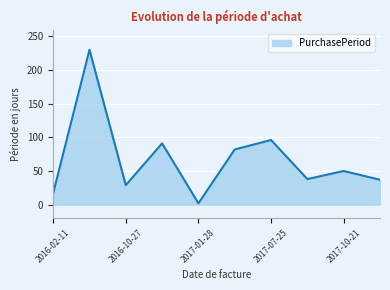

What is the difference between the maximum and minimum values?

228